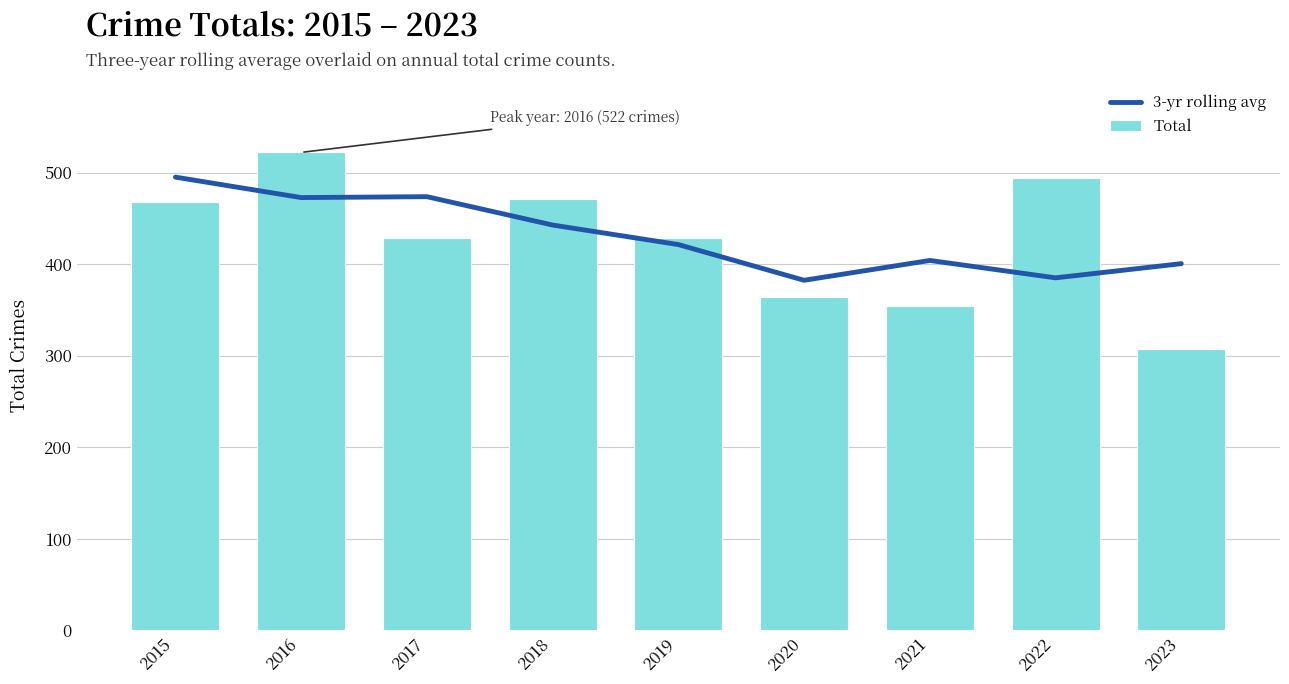

List the series in order of their peak value, highest first.

Total, 3-yr rolling avg